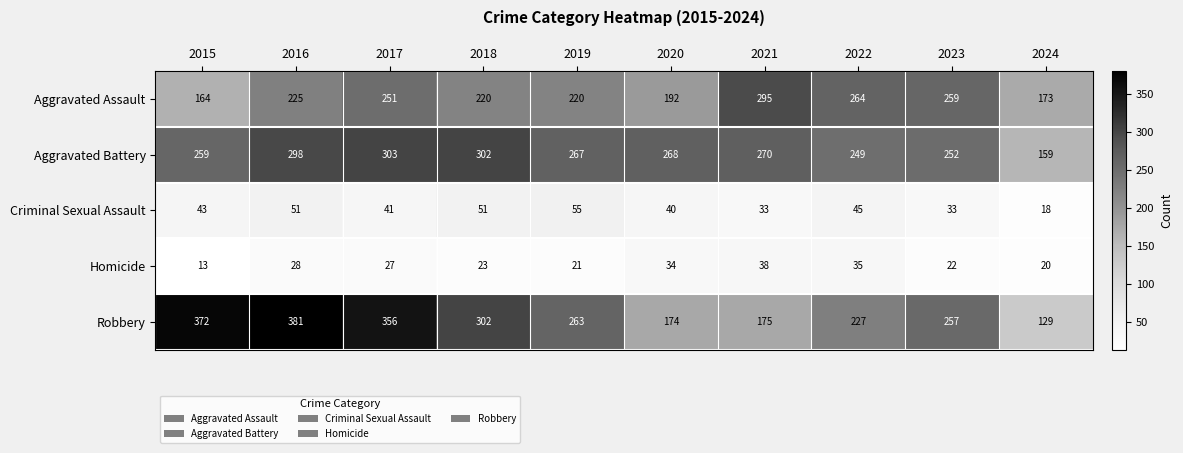

What is the sum of the Aggravated Assault values at 2022 and 2023?

523